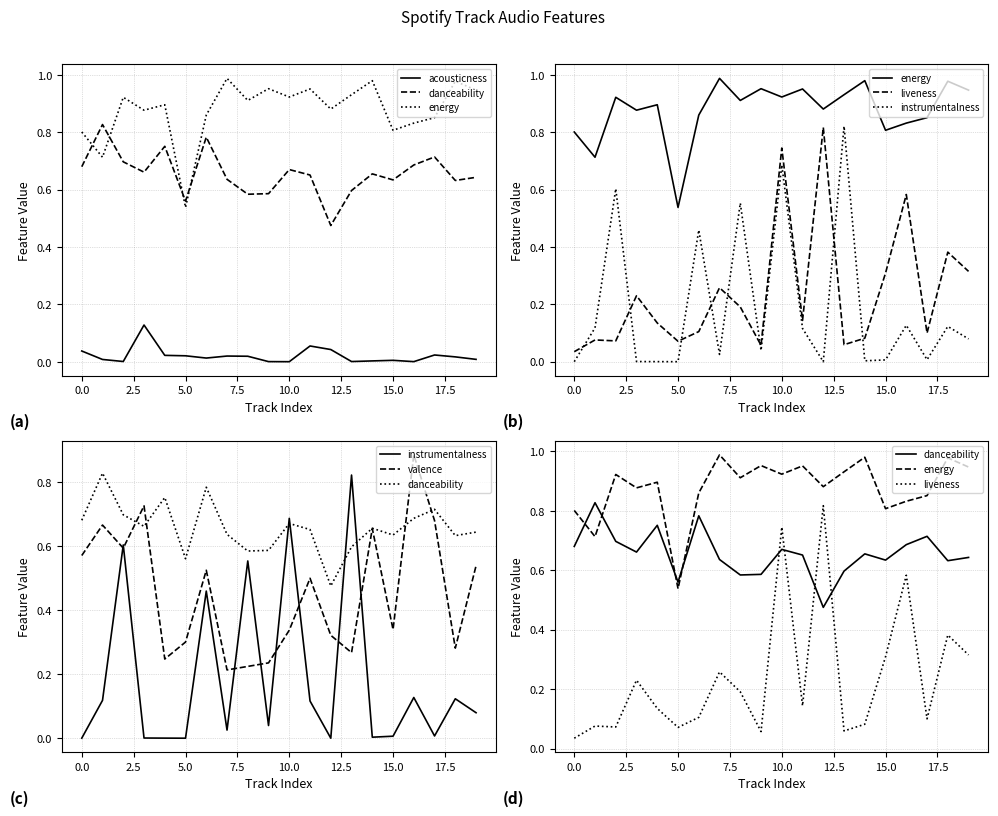

Reading left to right, list all the values displayed in this chart.

acousticness: 0.0	0.0	0.0	0.1	0.0	0.0	0.0	0.0	0.0	0.0	0.0	0.1	0.0	0.0	0.0	0.0	0.0	0.0	0.0	0.0
danceability: 0.7	0.8	0.7	0.7	0.8	0.6	0.8	0.6	0.6	0.6	0.7	0.7	0.5	0.6	0.7	0.6	0.7	0.7	0.6	0.6
energy: 0.8	0.7	0.9	0.9	0.9	0.5	0.9	1.0	0.9	1.0	0.9	1.0	0.9	0.9	1.0	0.8	0.8	0.9	1.0	0.9
liveness: 0.0	0.1	0.1	0.2	0.1	0.1	0.1	0.3	0.2	0.1	0.7	0.1	0.8	0.1	0.1	0.3	0.6	0.1	0.4	0.3
instrumentalness: 0.0	0.1	0.6	0.0	0.0	0.0	0.5	0.0	0.6	0.0	0.7	0.1	0.0	0.8	0.0	0.0	0.1	0.0	0.1	0.1
valence: 0.6	0.7	0.6	0.7	0.2	0.3	0.5	0.2	0.2	0.2	0.3	0.5	0.3	0.3	0.7	0.3	0.9	0.7	0.3	0.5